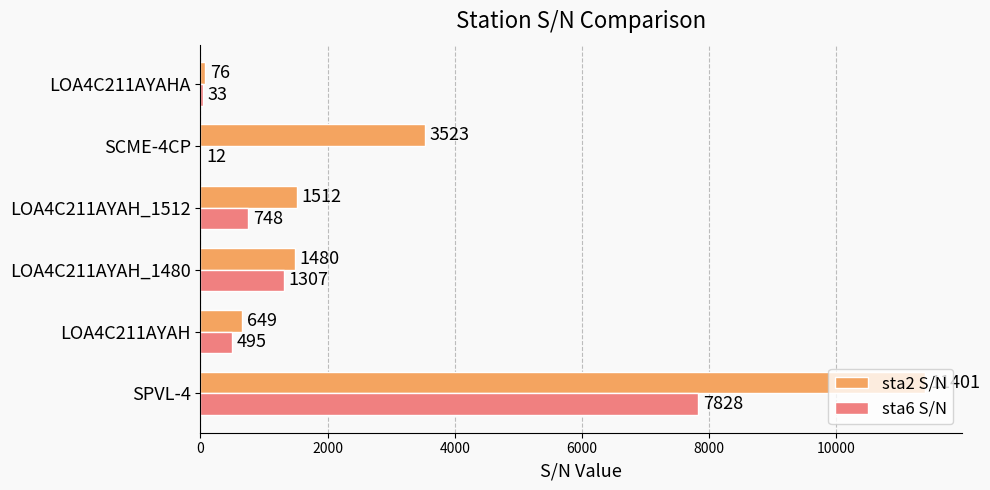

Is it true that sta2 S/N equals 11401 at SPVL-4?

True